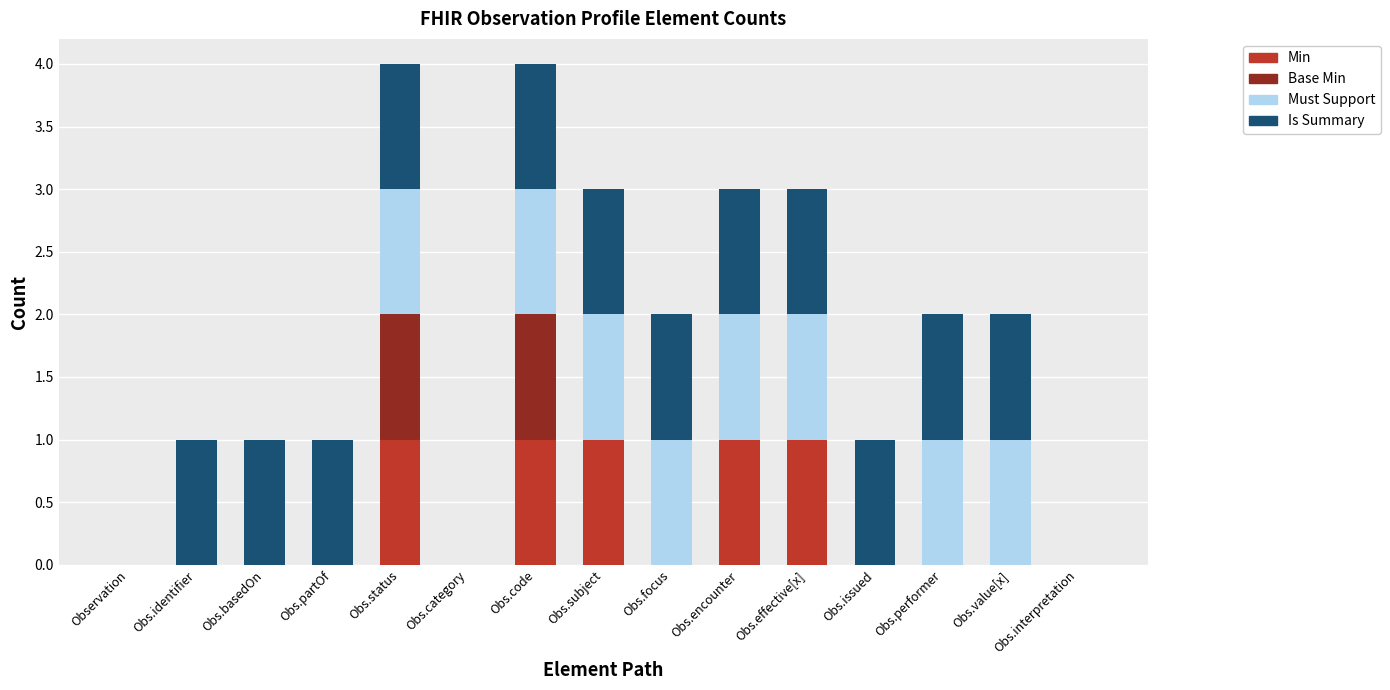

The Min series shows 1 at Observation. True or false?

False